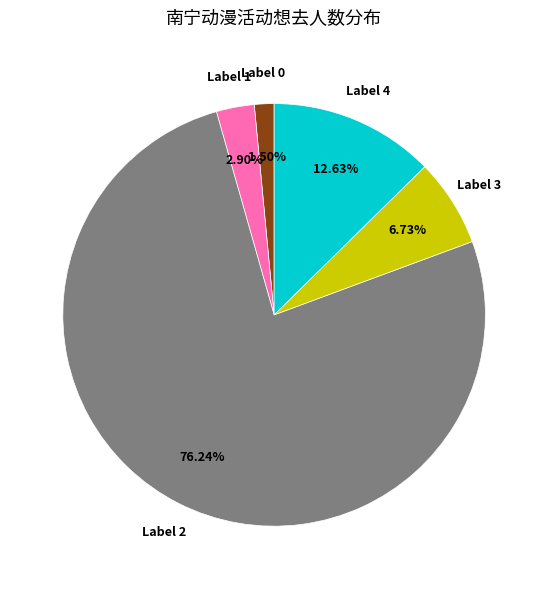

How many segments does this pie chart have?

5